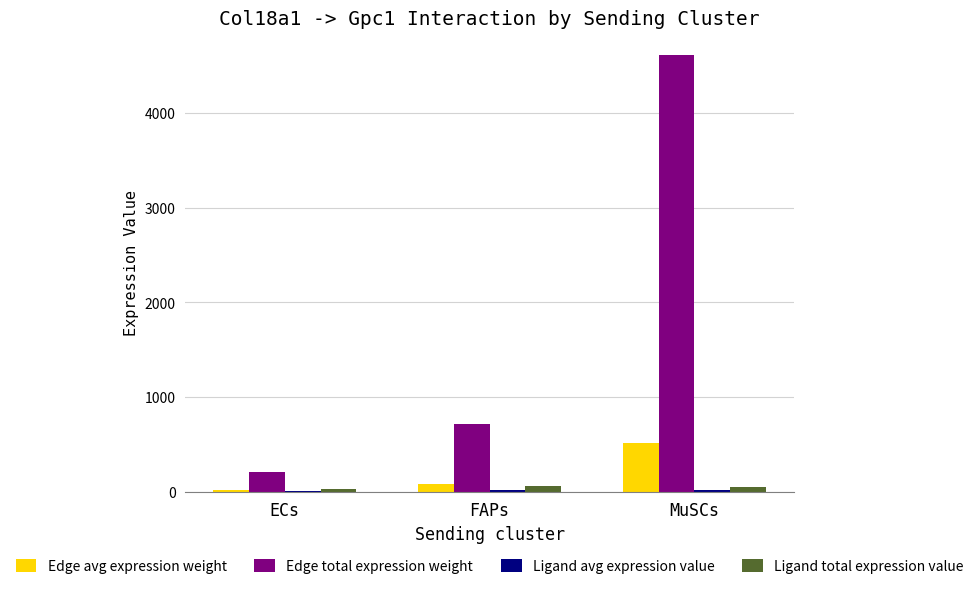

What is the sum of all Ligand total expression value values?

150.0